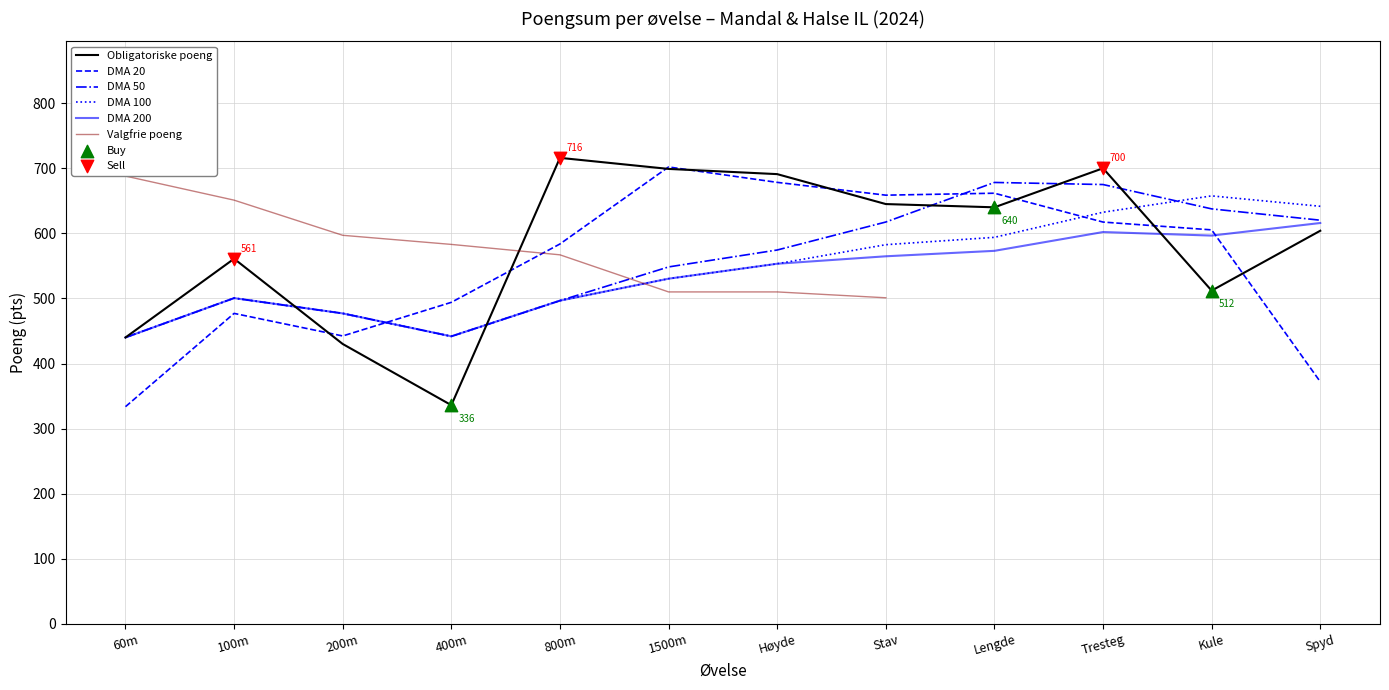

Approximately how many times larger is the value at Lengde compared to Stav?

1.0